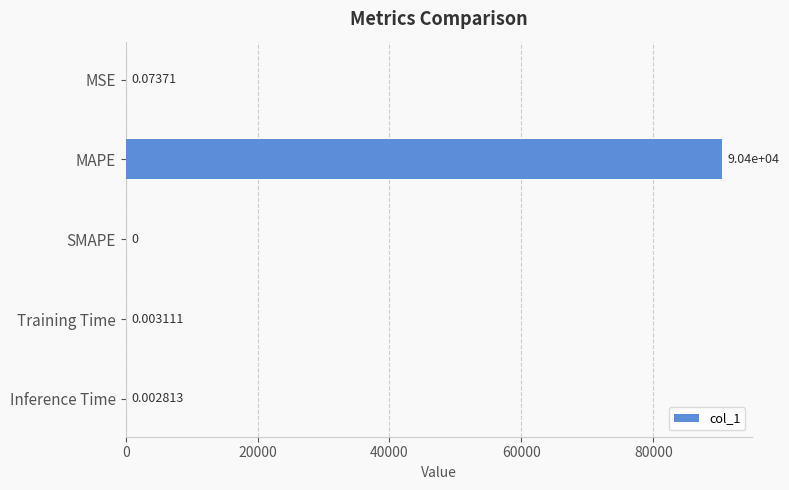

What is the sum of all values?

90397.5